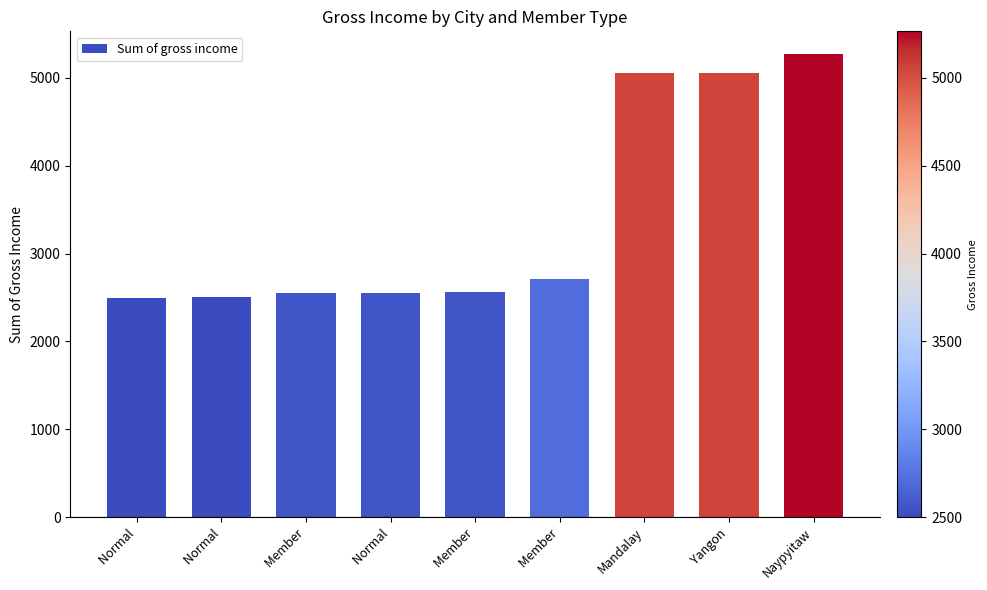

What is the greatest value displayed?

5265.2